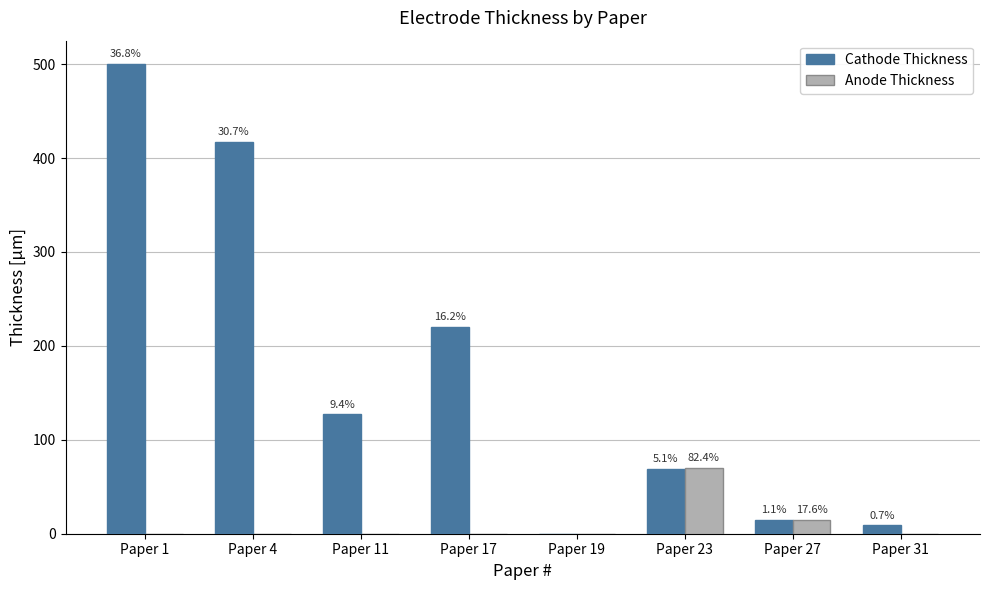

What are all the series names shown in the legend?

Cathode Thickness, Anode Thickness